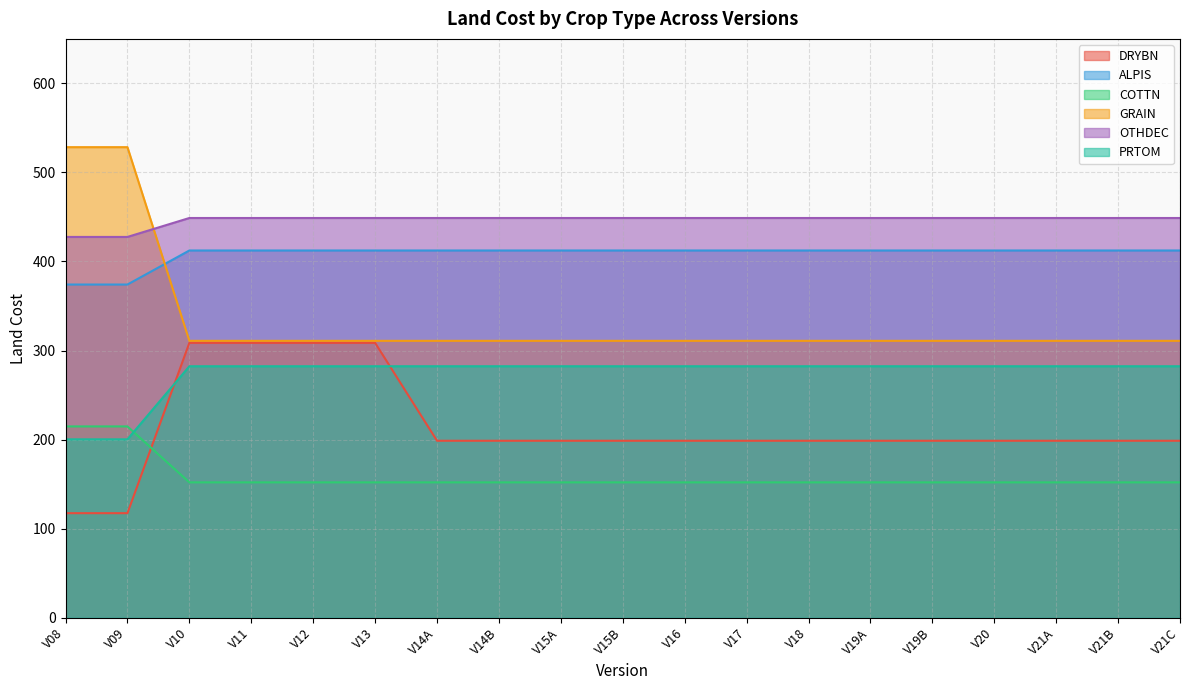

The OTHDEC series shows 448.8 at V14A. True or false?

True